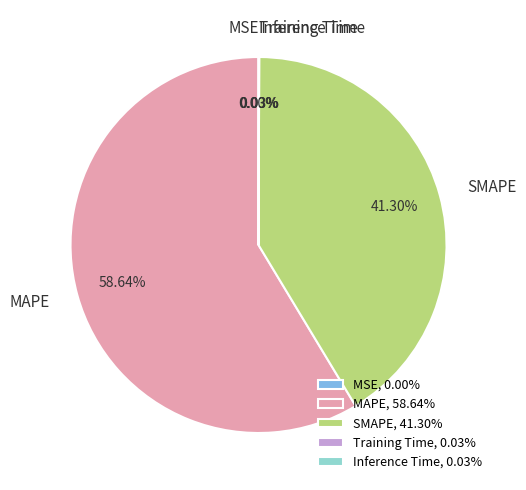

Which category accounts for the majority?

MAPE